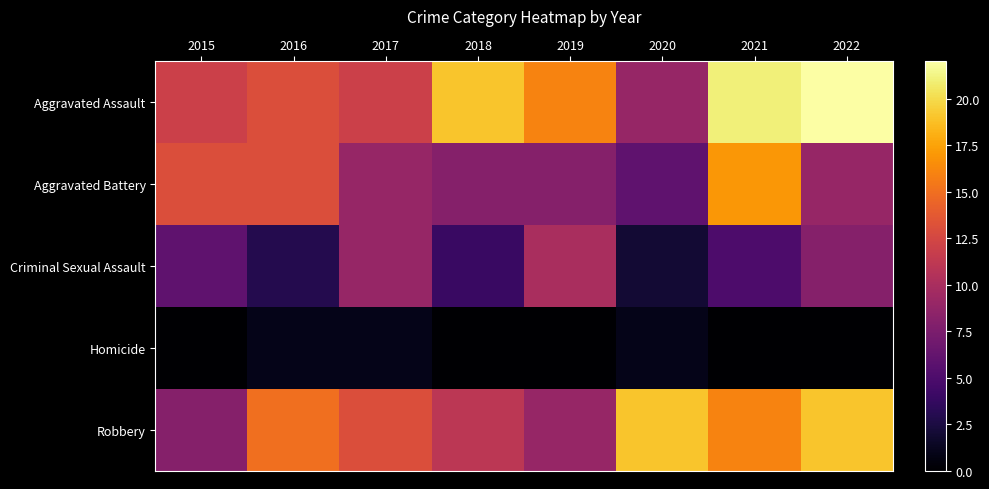

Which category has the lowest value across all series?

2015